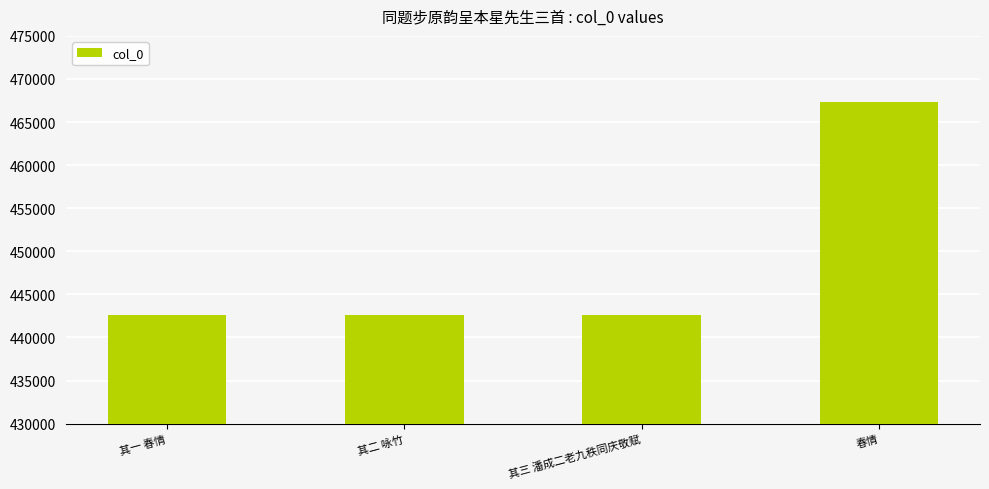

True or false: the data shows 699127 at 春情.

False